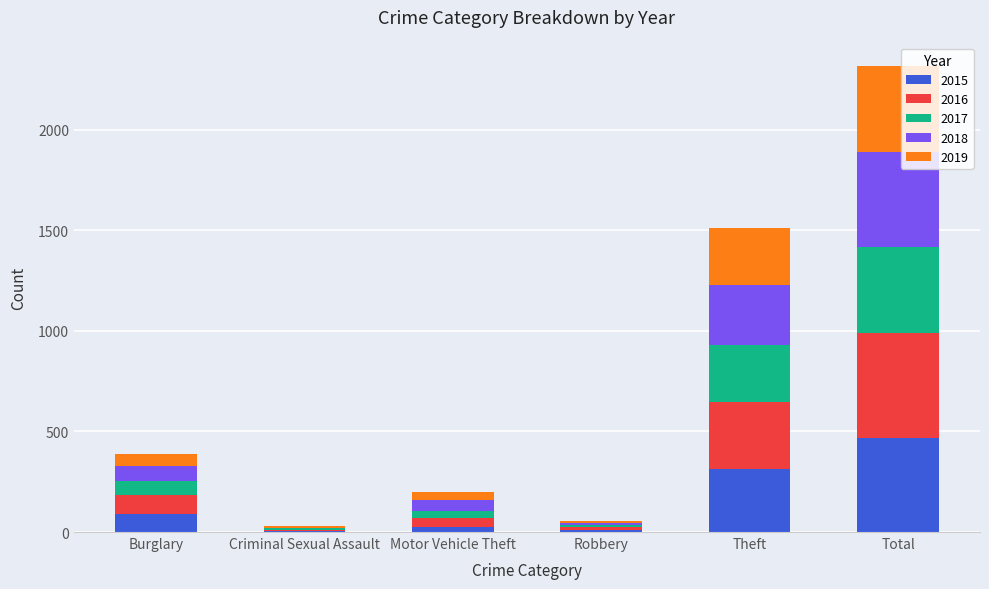

The 2015 series shows 152 at Theft. True or false?

False